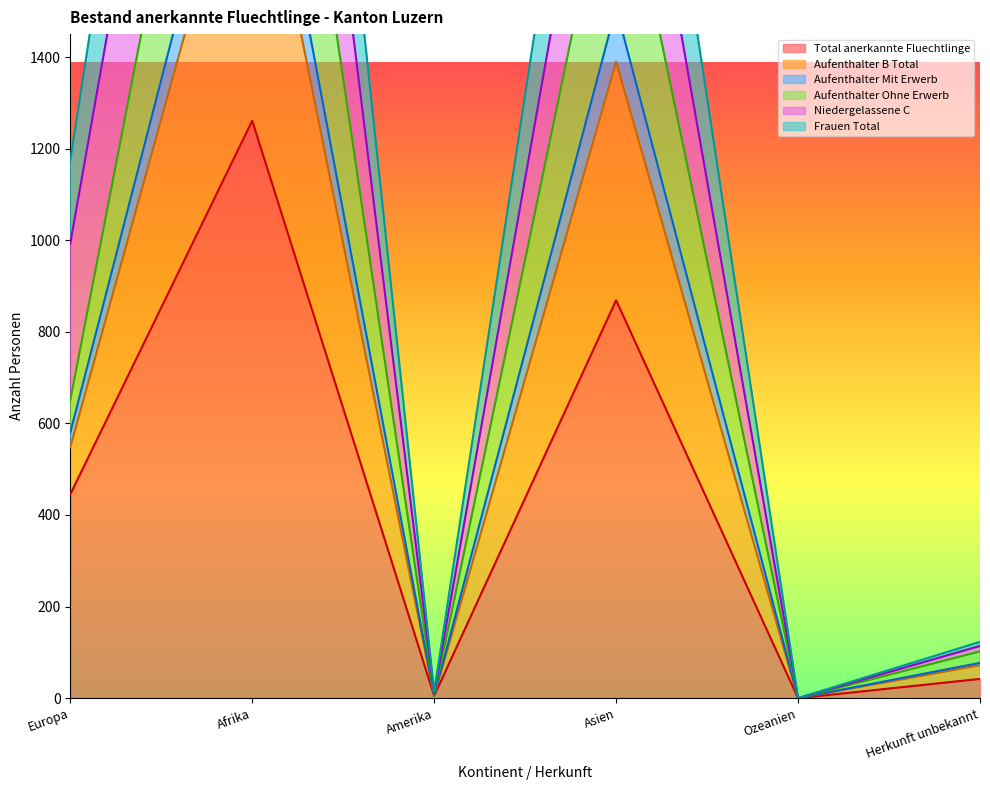

What is the sum of all Frauen Total values?

7689